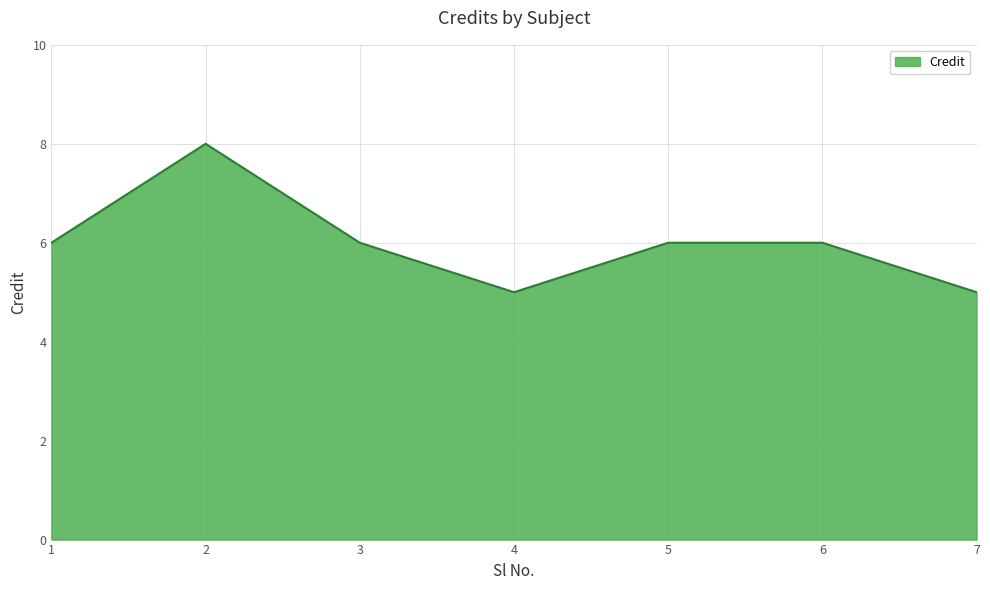

What value does the data have at 4?

5